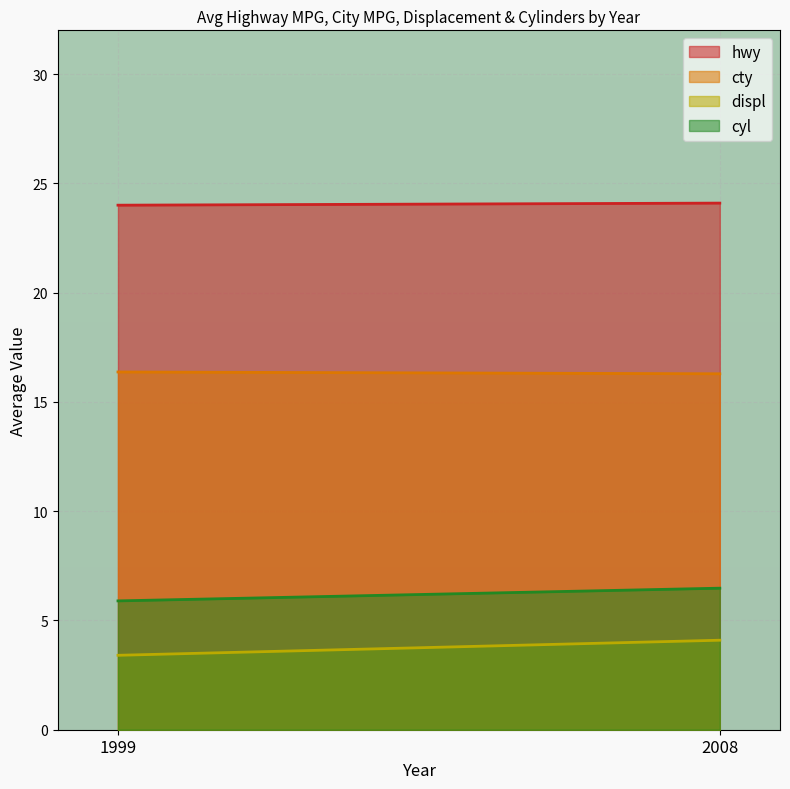

At which label is displ closest to 3?

1999